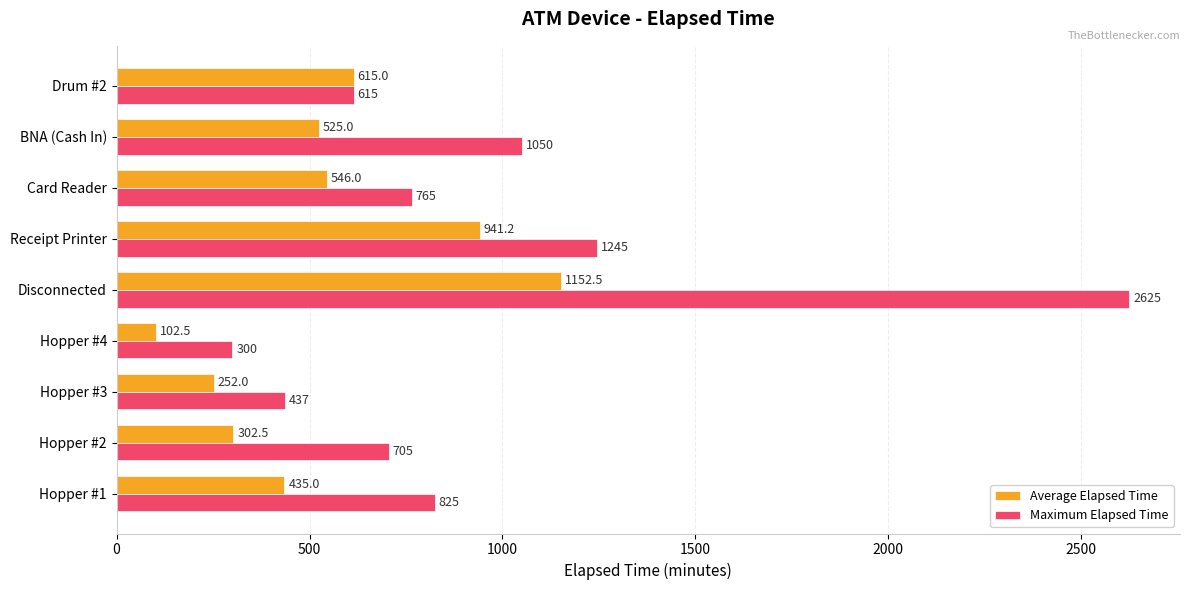

At how many categories does at least one series exceed 1005?

3